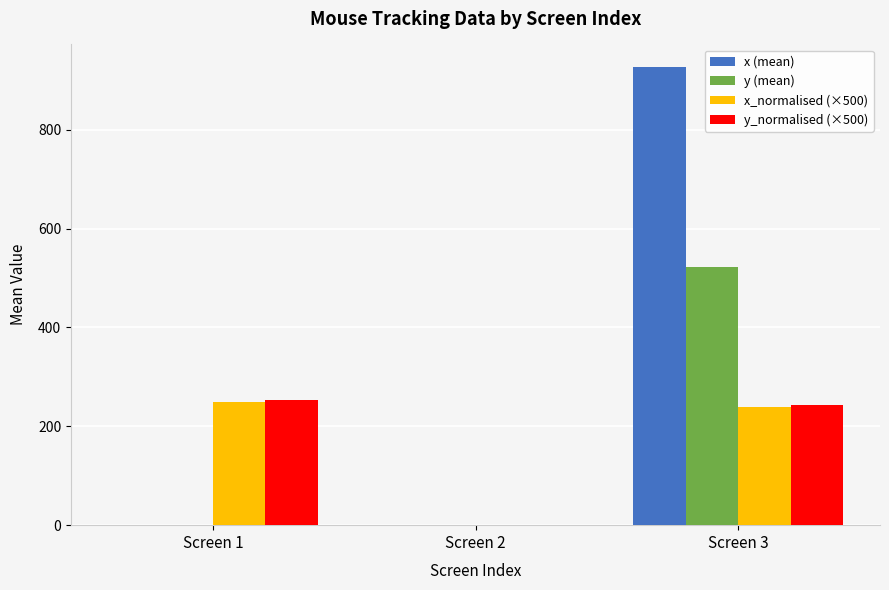

Which label corresponds to the largest value in the chart?

Screen 3